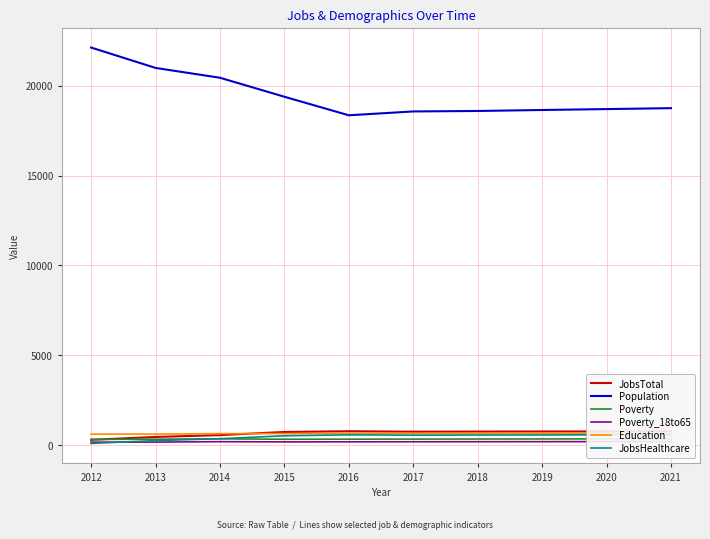

At which label is Education closest to 635?

2014